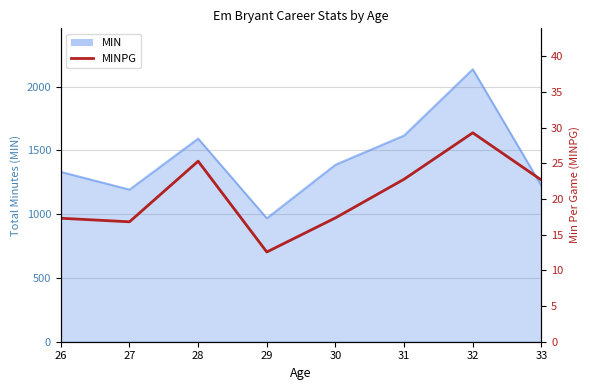

True or false: the data shows 8.7 at 31.

False